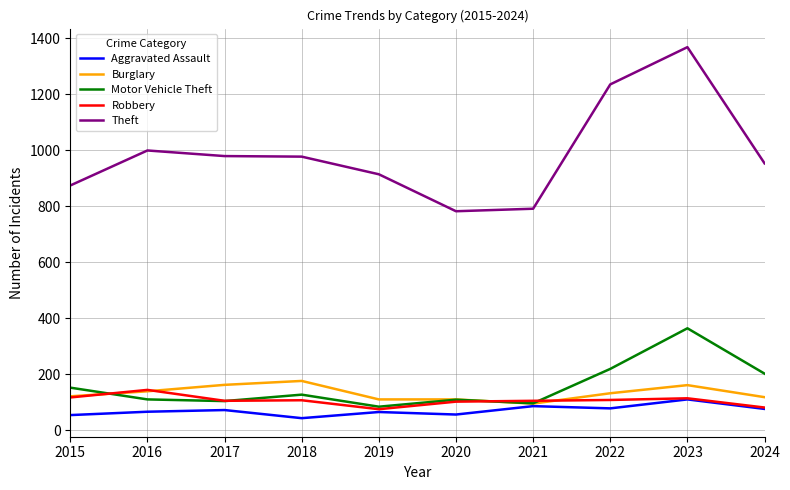

The value of Theft at 2020 is 246. True or false?

False